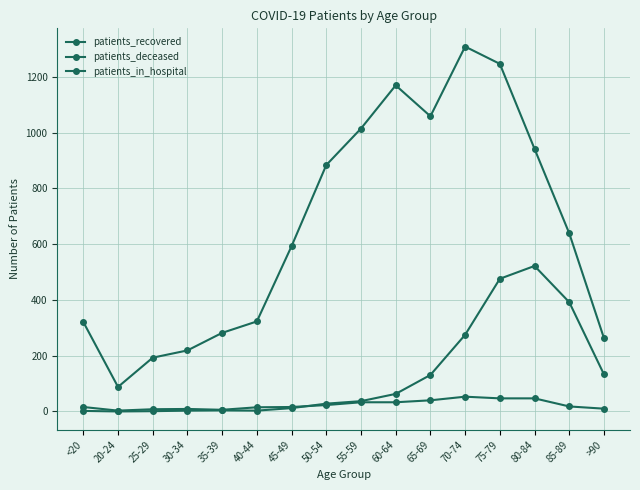

True or false: patients_recovered has more than 2 interior local peaks.

False